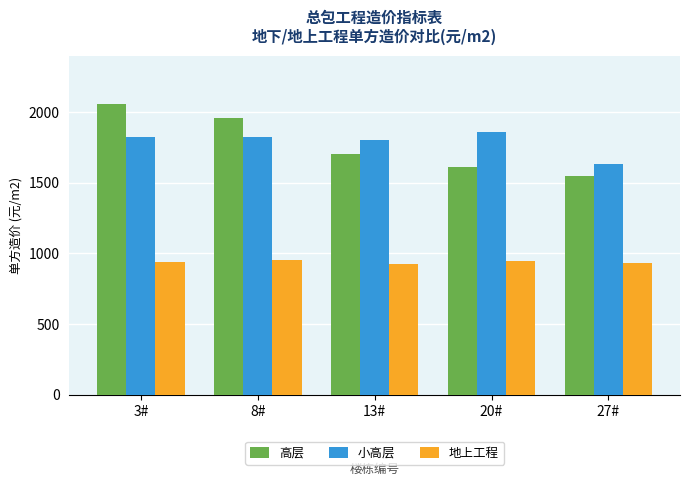

Are the bars horizontal?

No